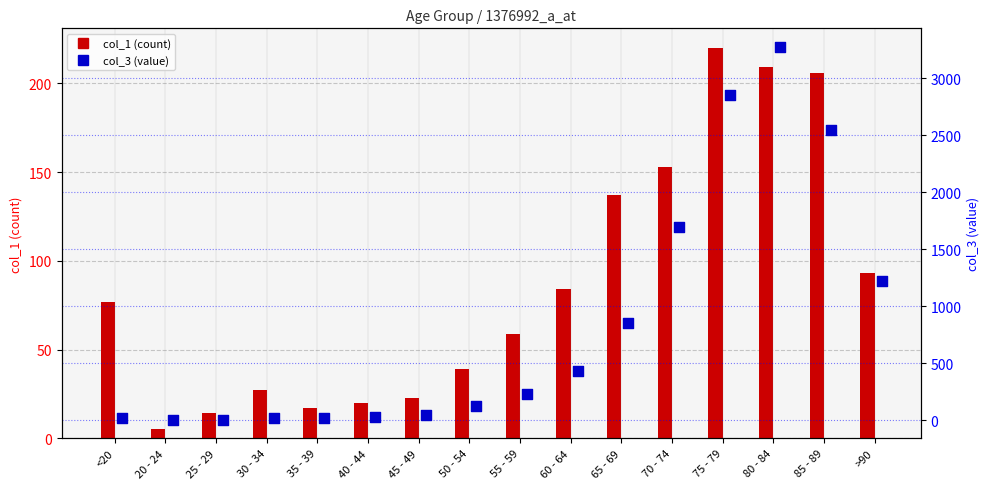

At how many categories does at least one series exceed 2695?

2